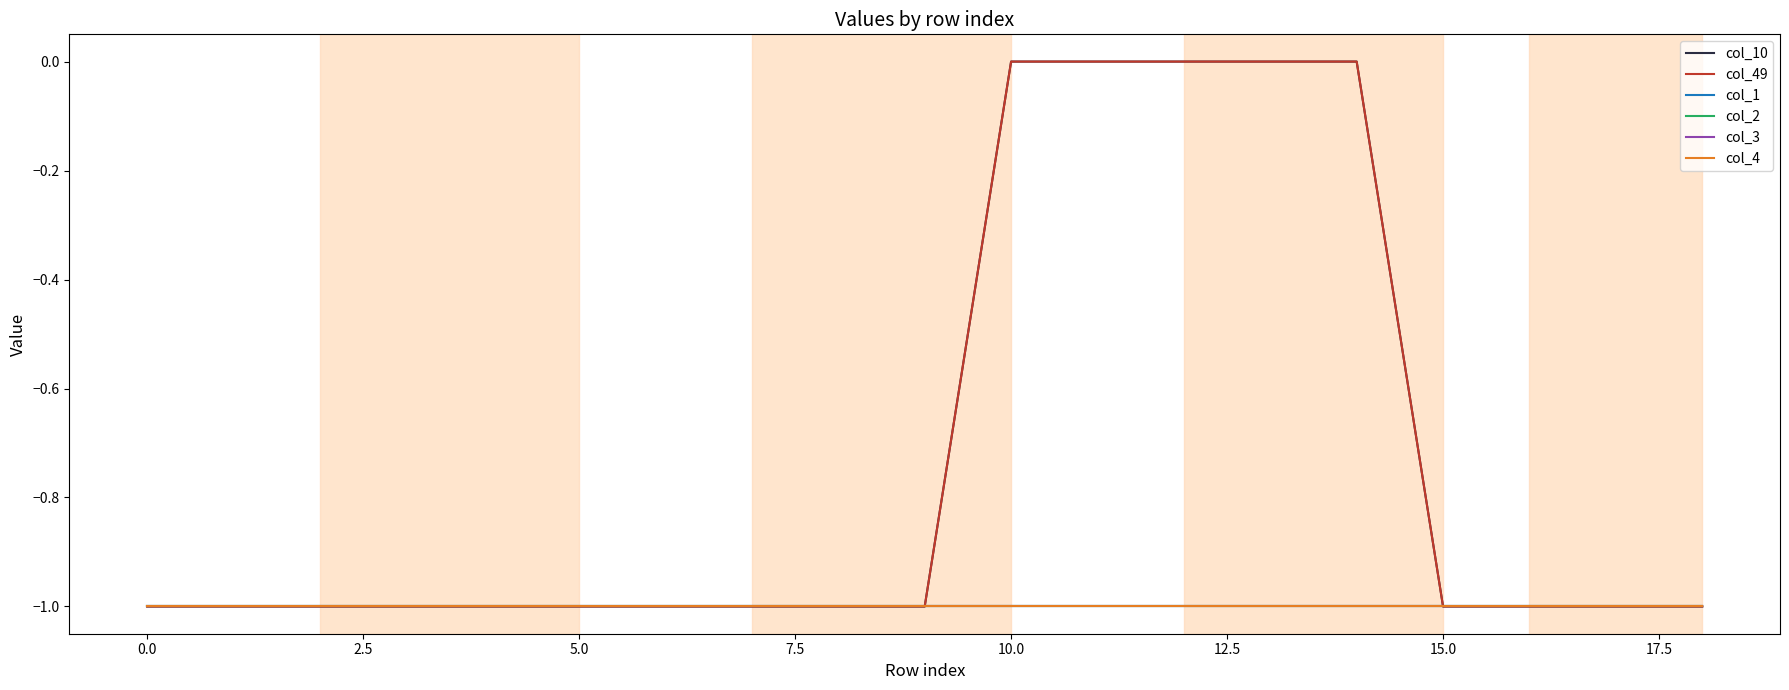

Is this an area chart (filled region under the line)?

No